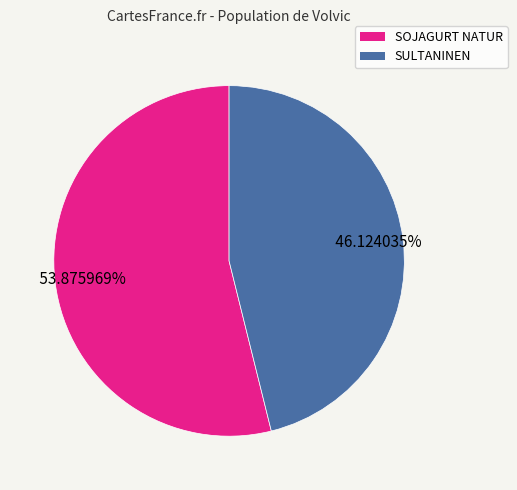

What is the majority slice?

SOJAGURT NATUR